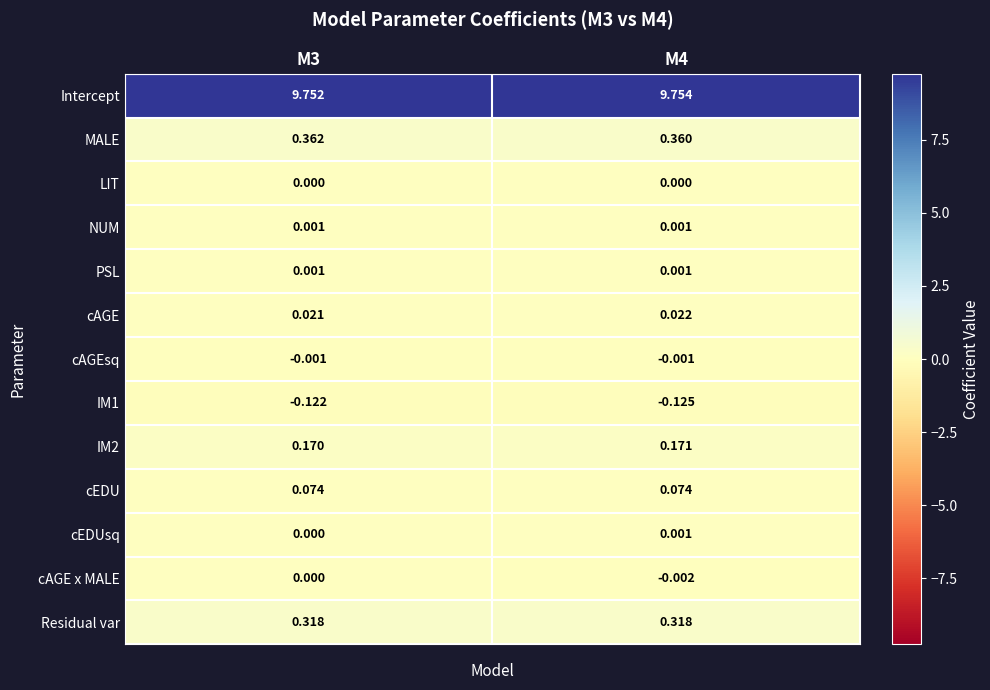

Which series has the largest total across all categories?

Intercept